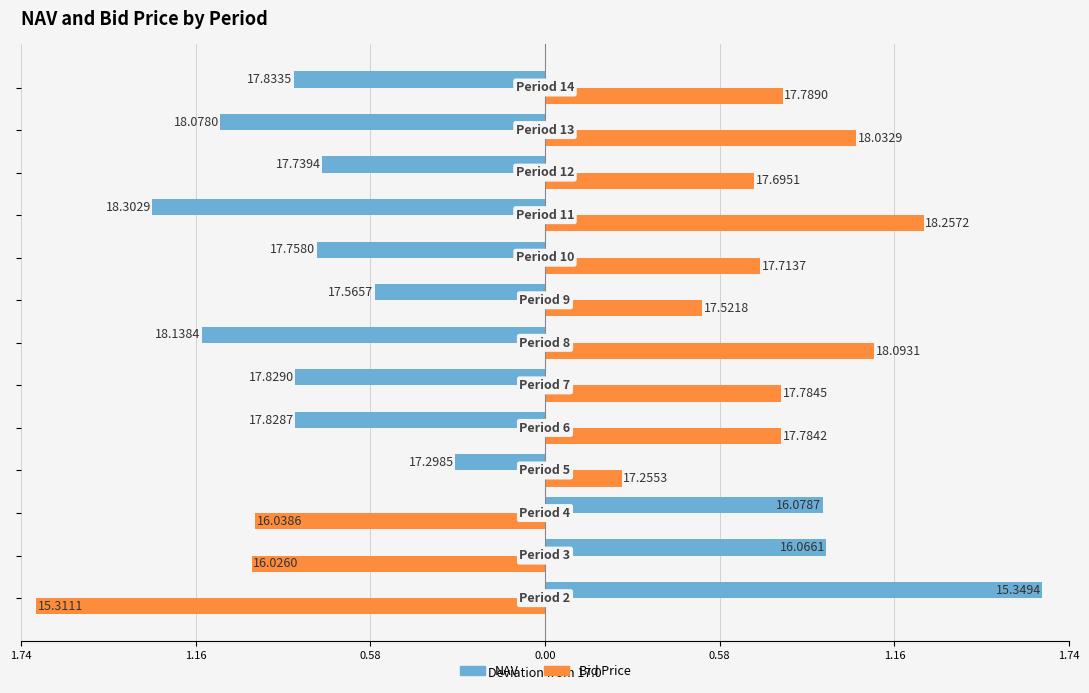

List the series in order of their peak value, lowest first.

Bid Price, NAV